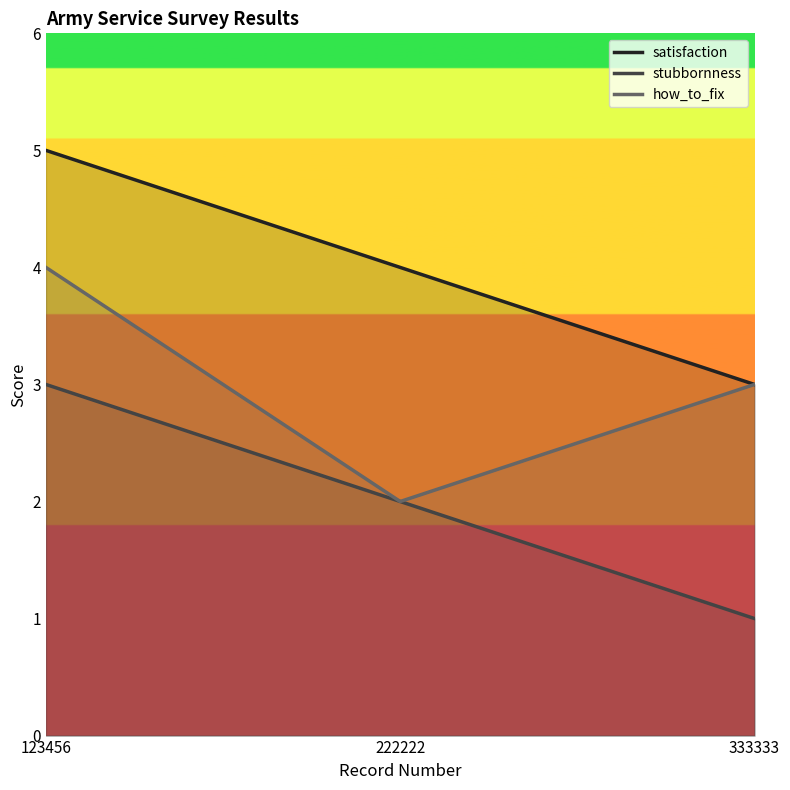

Reading left to right, transcribe all the data shown in this chart.

satisfaction: 123456=5	222222=4	333333=3
stubbornness: 123456=3	222222=2	333333=1
how_to_fix: 123456=4	222222=2	333333=3